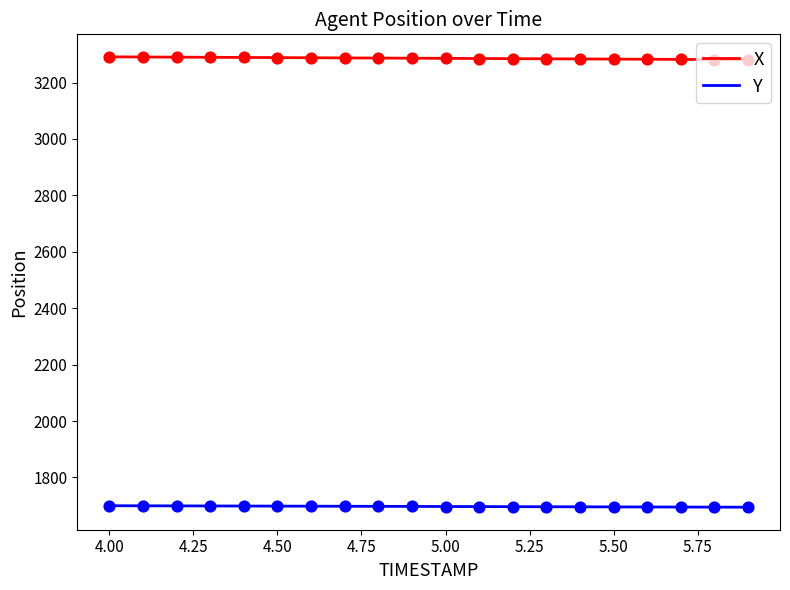

Which series has the widest spread of Y values?

X